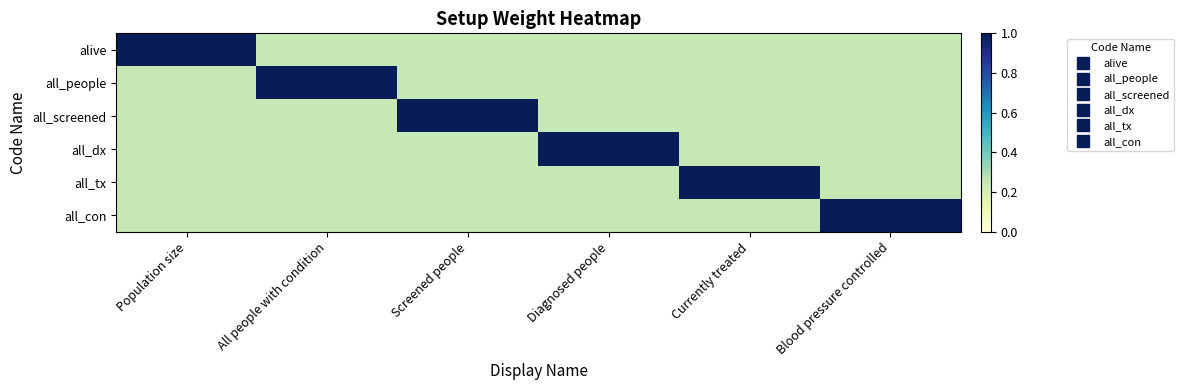

List the series in order of their peak value, highest first.

alive, all_people, all_screened, all_dx, all_tx, all_con